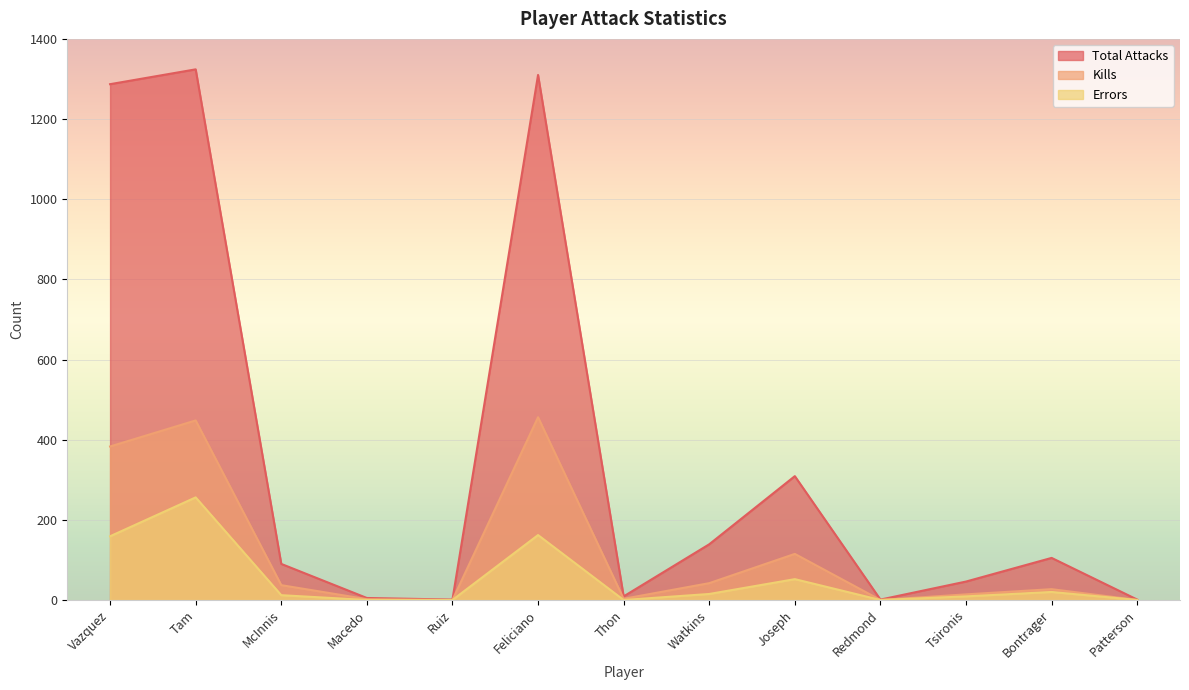

True or false: Errors has a value of 0 at Ruiz.

True